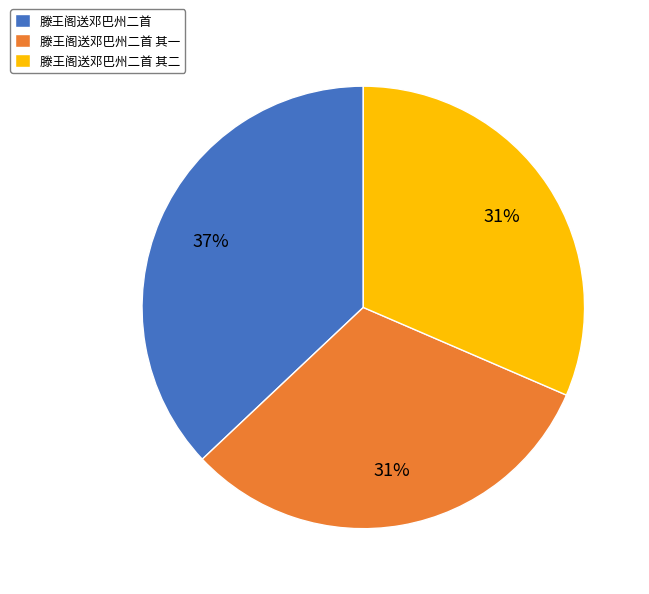

Do 滕王阁送邓巴州二首 and 滕王阁送邓巴州二首 其一 together represent more than half of the pie?

Yes